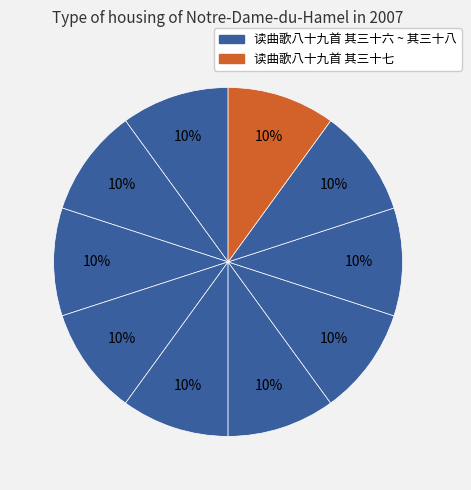

How many segments does this pie chart have?

10